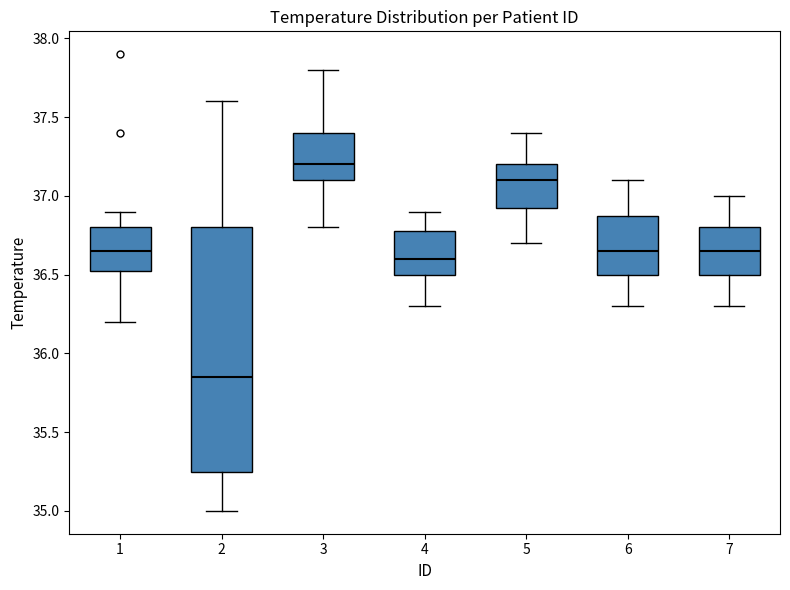

Which box has the lowest median line?

2